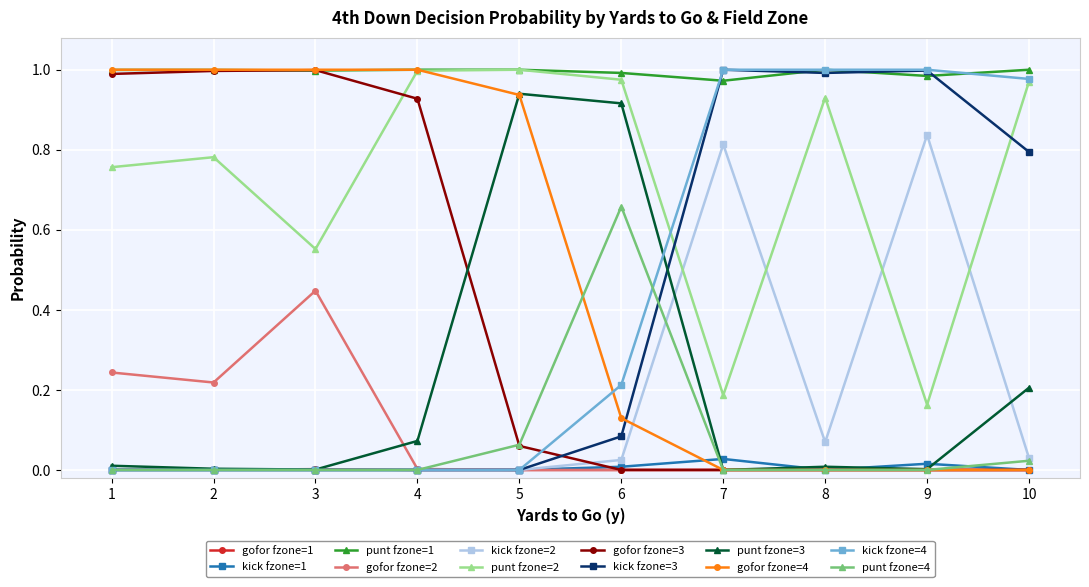

True or false: punt fzone=4 has a value of 0.0 at 3.

True